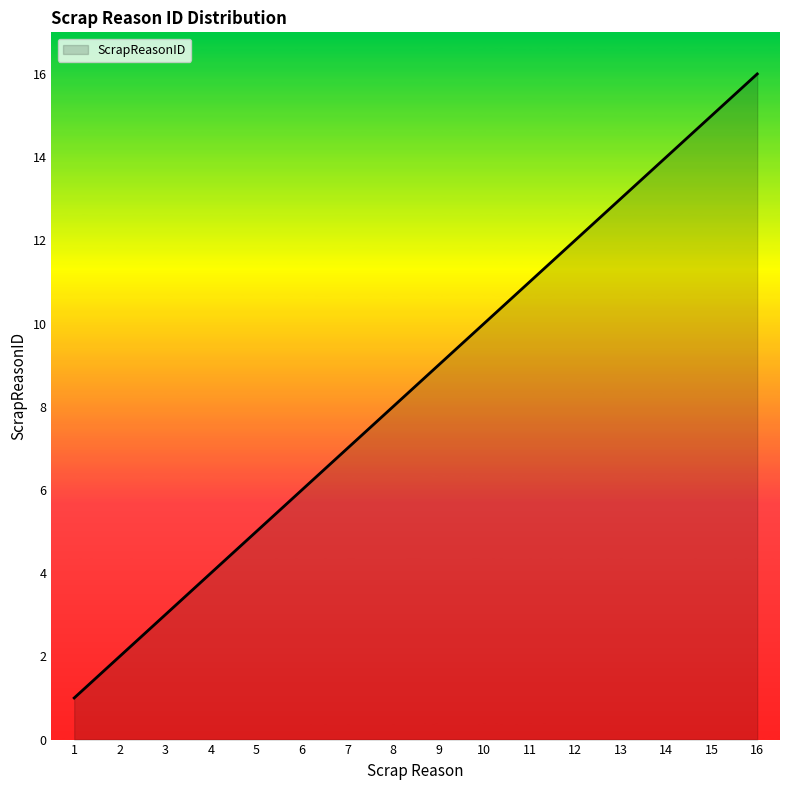

Reading left to right, extract all data points from this chart.

1	2	3	4	5	6	7	8	9	10	11	12	13	14	15	16